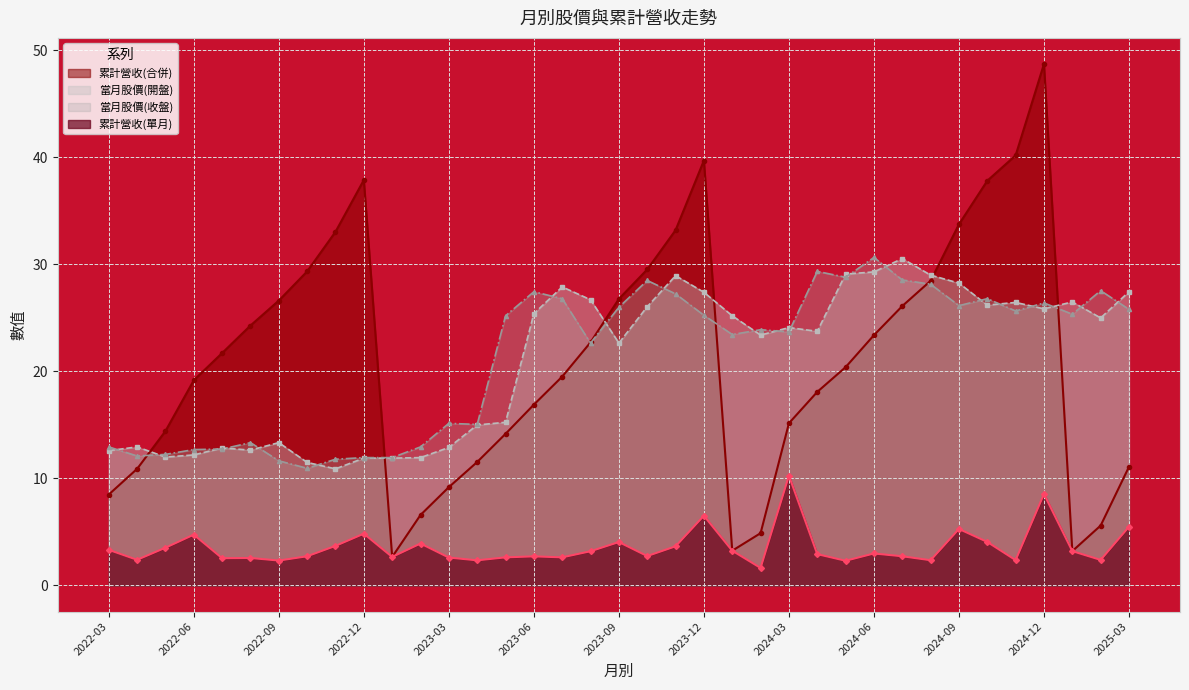

At 2024-09, list the series in order from largest to smallest.

累計營收(合併), 當月股價(開盤), 當月股價(收盤), 累計營收(單月)